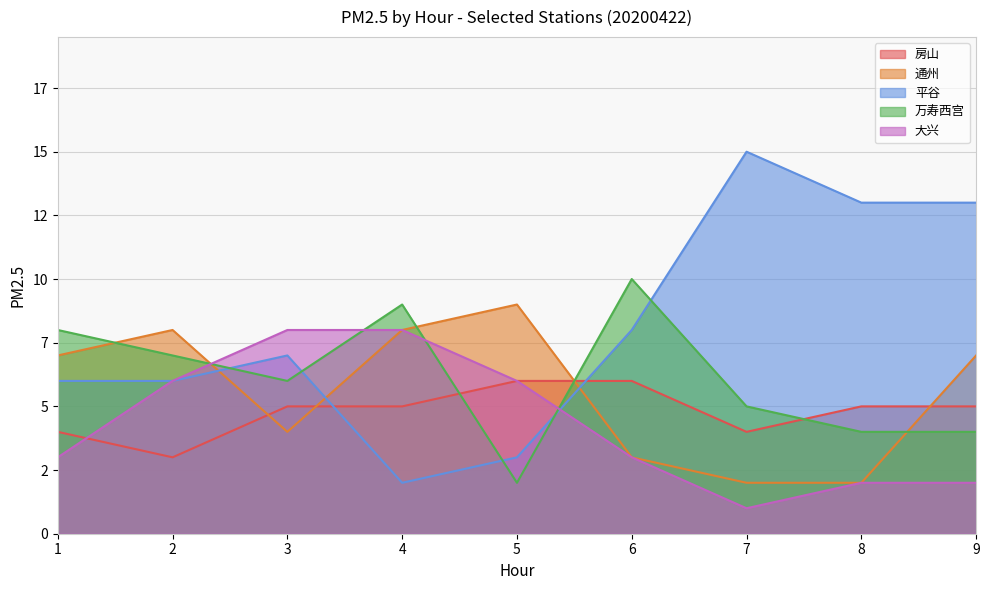

Which series has the largest total across all categories?

平谷